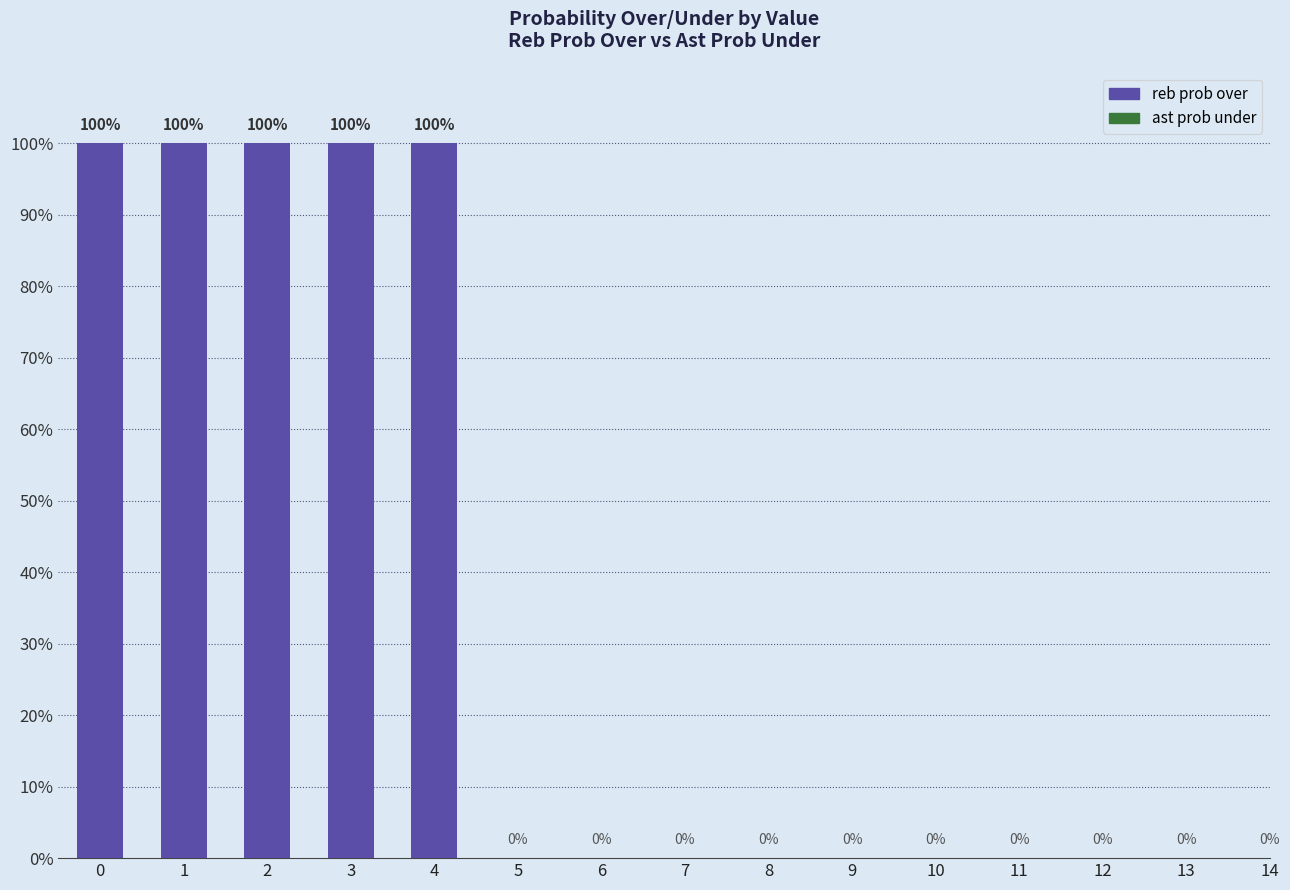

List the labels in order of ast prob under value, largest first.

5, 6, 7, 8, 9, 10, 11, 12, 13, 14, 0, 1, 2, 3, 4